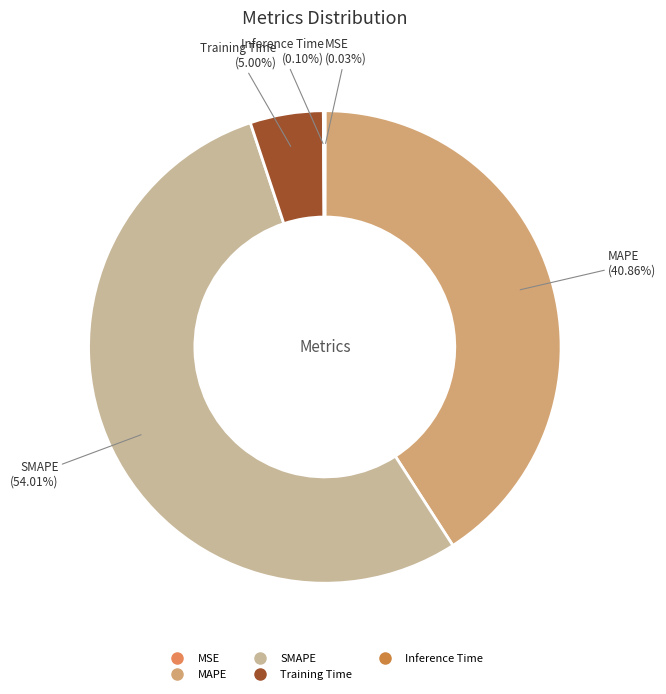

Which has a higher value, MAPE or SMAPE?

SMAPE